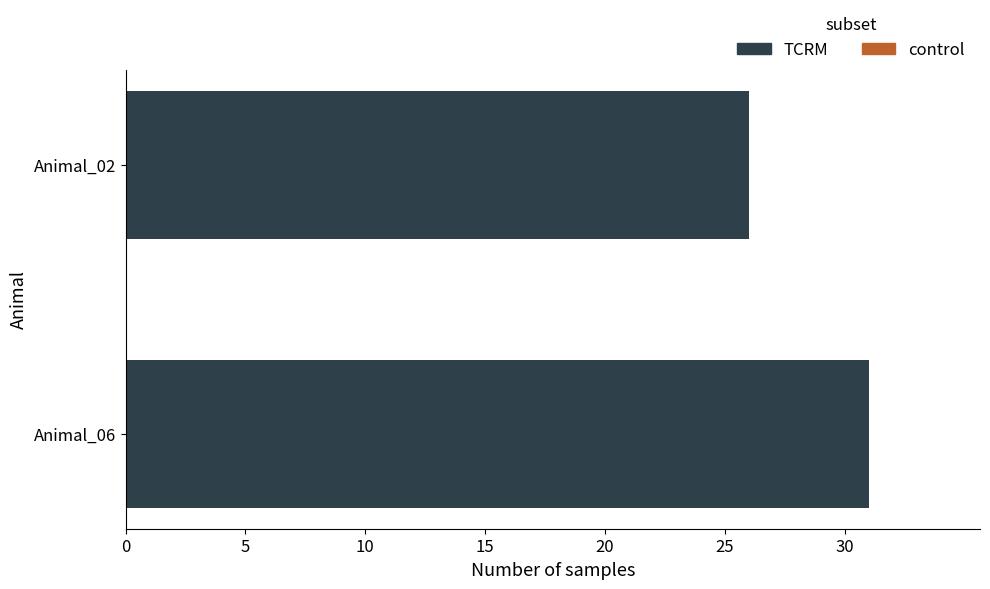

What is the sum of all values?

57